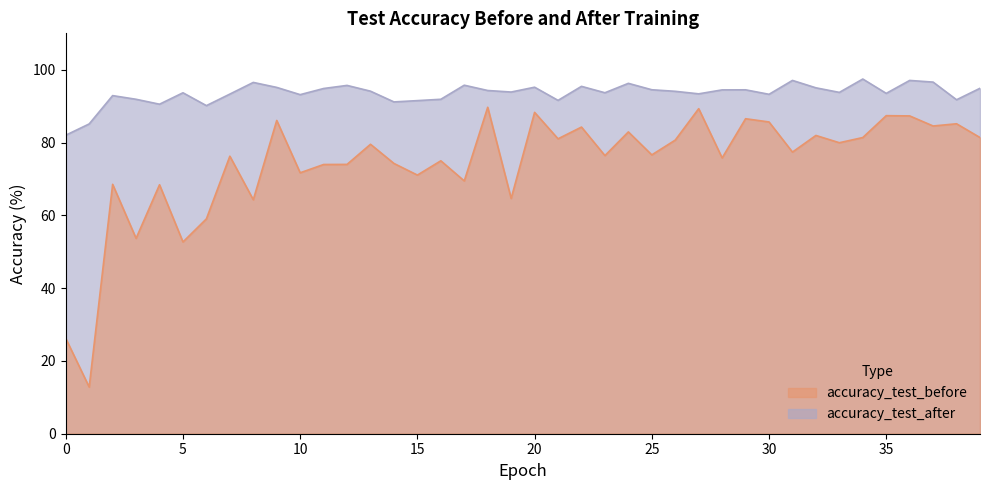

True or false: accuracy_test_before and accuracy_test_after cross at least once.

False